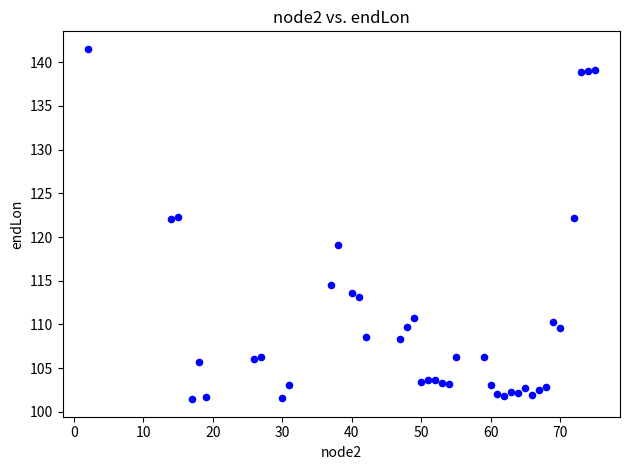

What is the range of Y values (max minus min)?

40.1